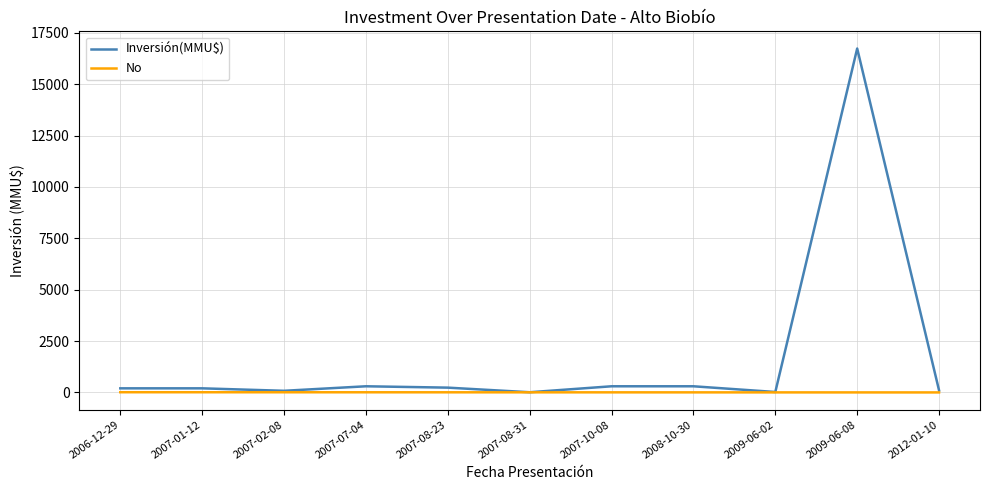

At which category is the sum across all series the highest?

2009-06-08